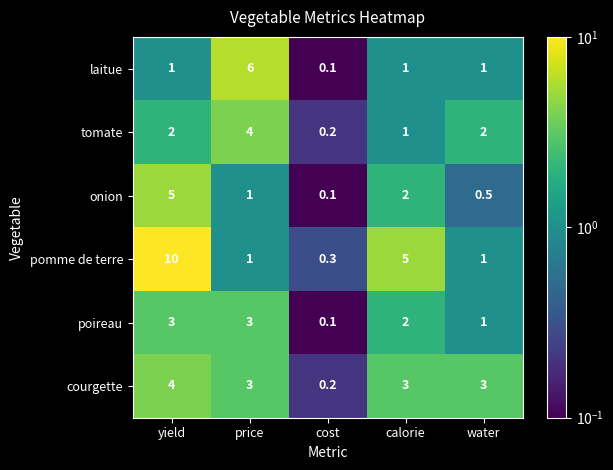

What is the spread (max minus min) of values at calorie?

4.0